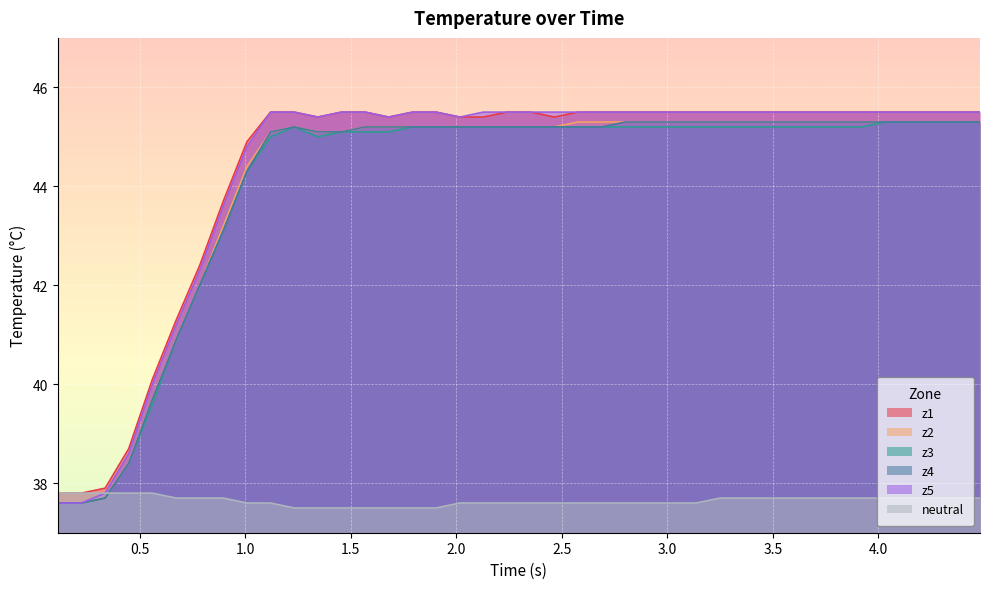

What is the maximum value for z4?

45.3